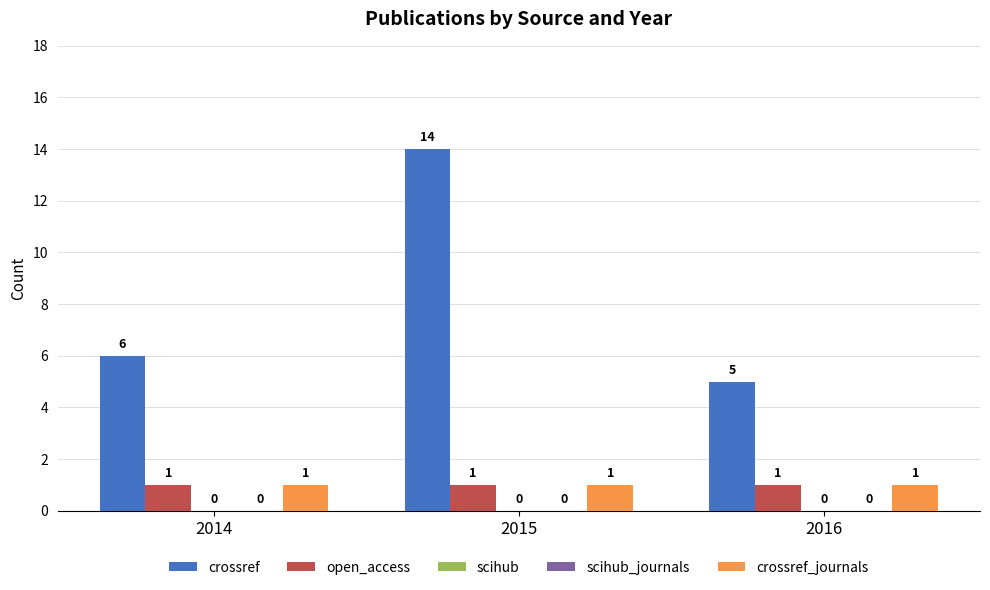

Reading left to right, list all the values displayed in this chart.

crossref: 2014=6	2015=14	2016=5
open_access: 2014=1	2015=1	2016=1
scihub: 2014=0	2015=0	2016=0
scihub_journals: 2014=0	2015=0	2016=0
crossref_journals: 2014=1	2015=1	2016=1